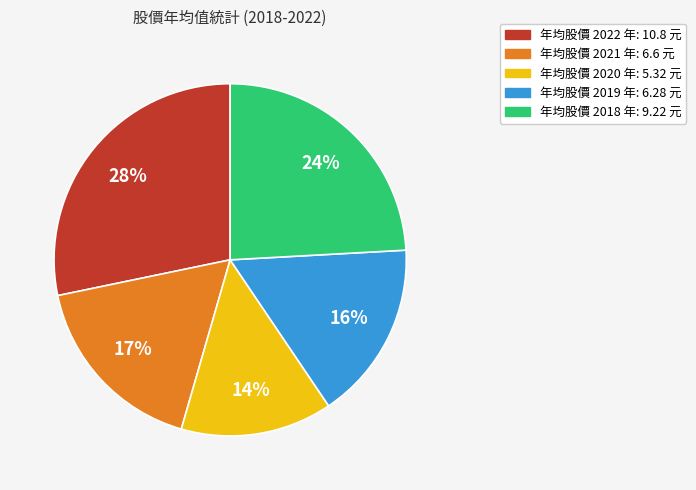

Is there a majority slice in this chart?

No